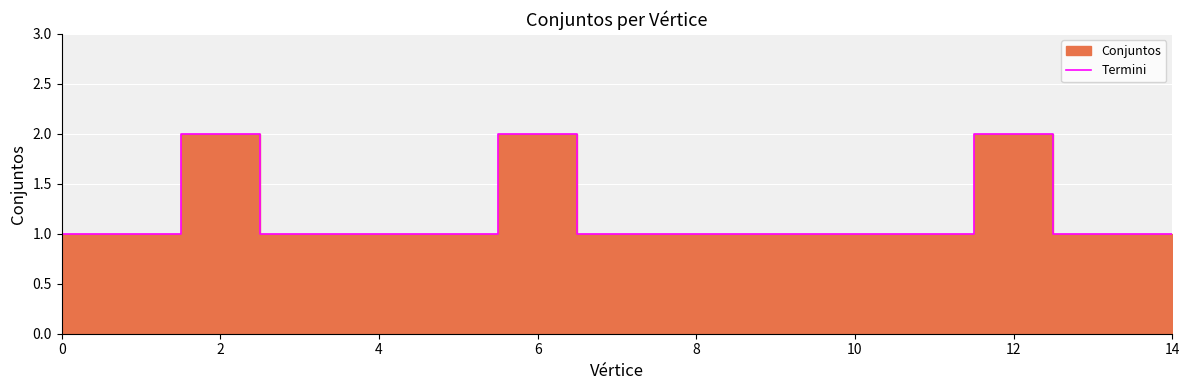

What is the minimum value shown in the chart?

1